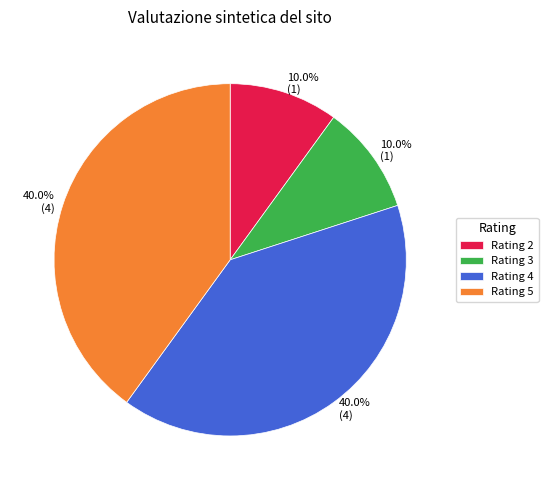

Does Rating 4 account for over 50% of the chart?

No